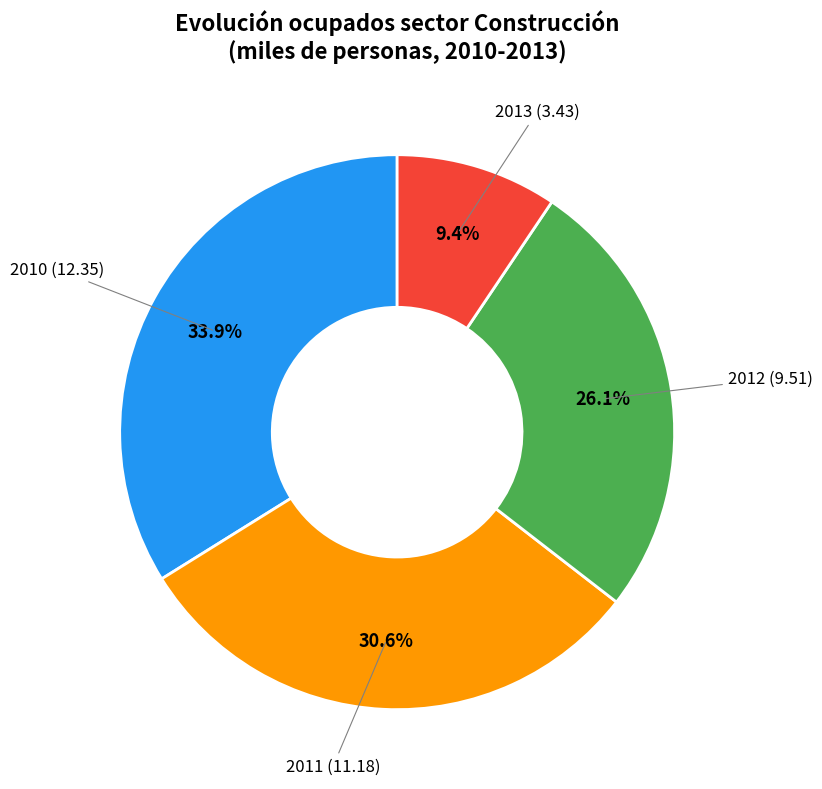

Is there any slice that represents more than half of the pie?

No